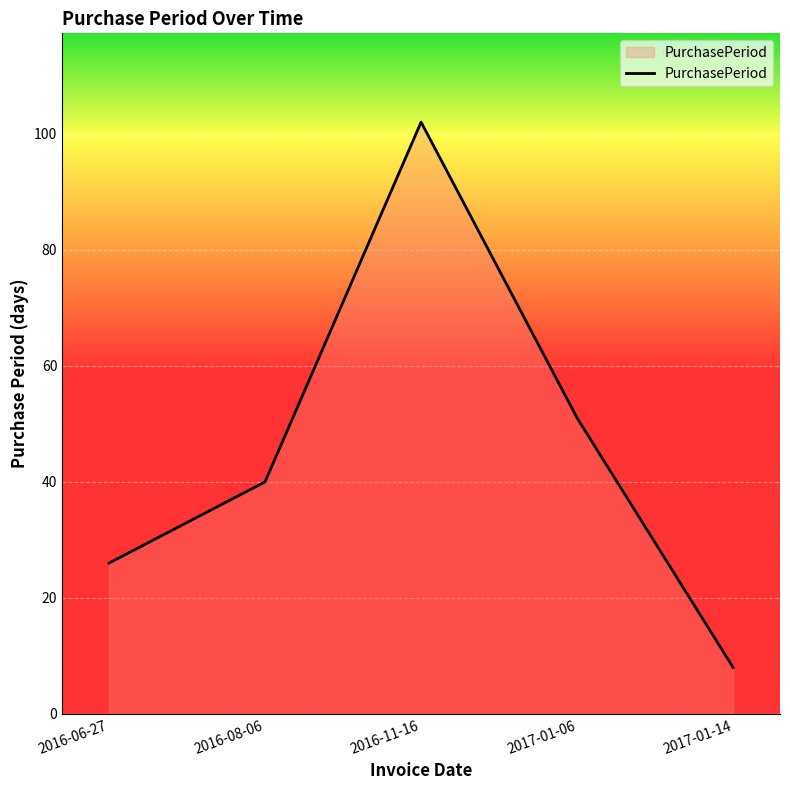

Rank the categories by value from highest to lowest.

2016-11-16, 2017-01-06, 2016-08-06, 2016-06-27, 2017-01-14